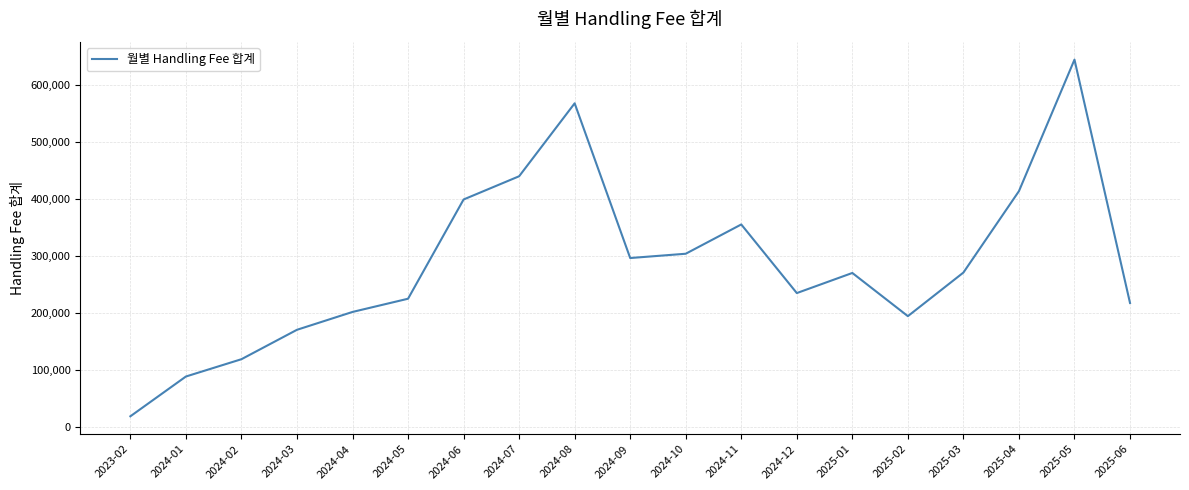

How many values exceed 270679?

10